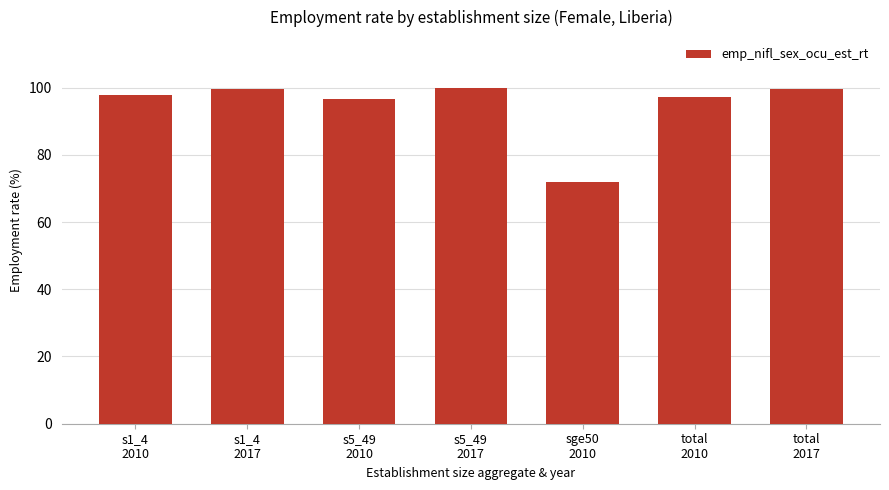

Are the bars grouped side by side (vs. stacked)?

No